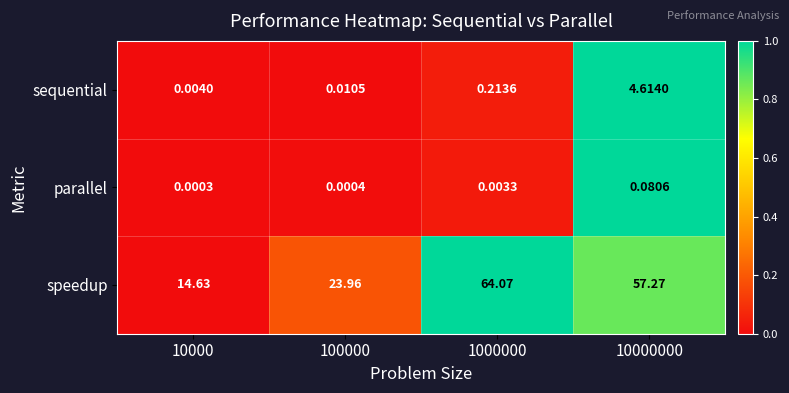

At 10000000, list the series in order from smallest to largest.

parallel, sequential, speedup